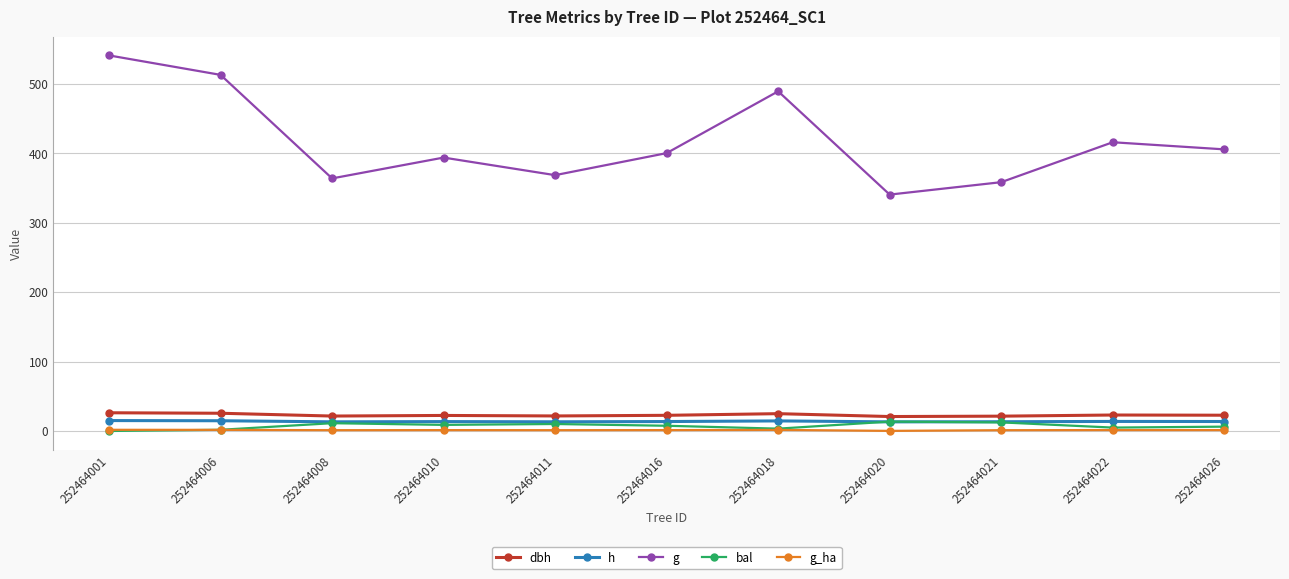

Count the number of data series in this chart.

5